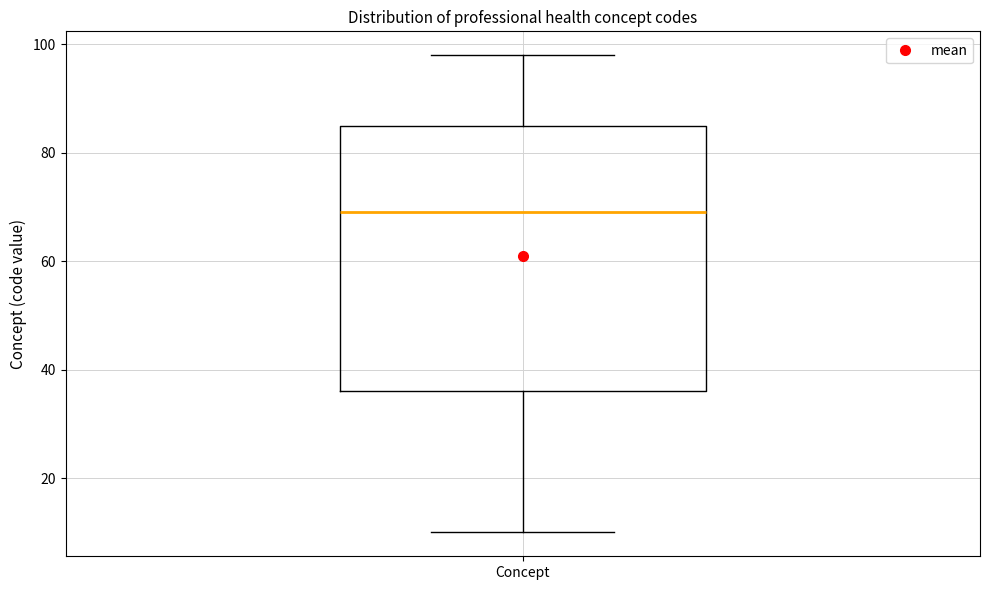

Read this box plot against the y-axis: the position of the median line, the range covered by the box, and the ends of both whiskers. The values are not printed on the chart, so give them approximately, as read against the axis.

median 70, box 36 to 86, whiskers 10 to 98